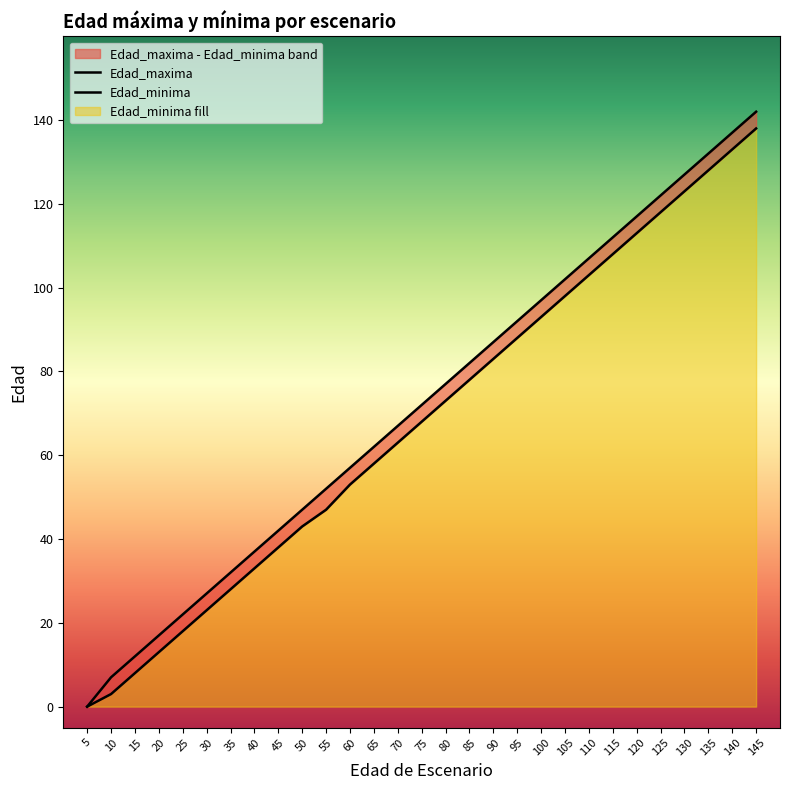

True or false: Edad_minima and Edad_maxima cross at least once.

False